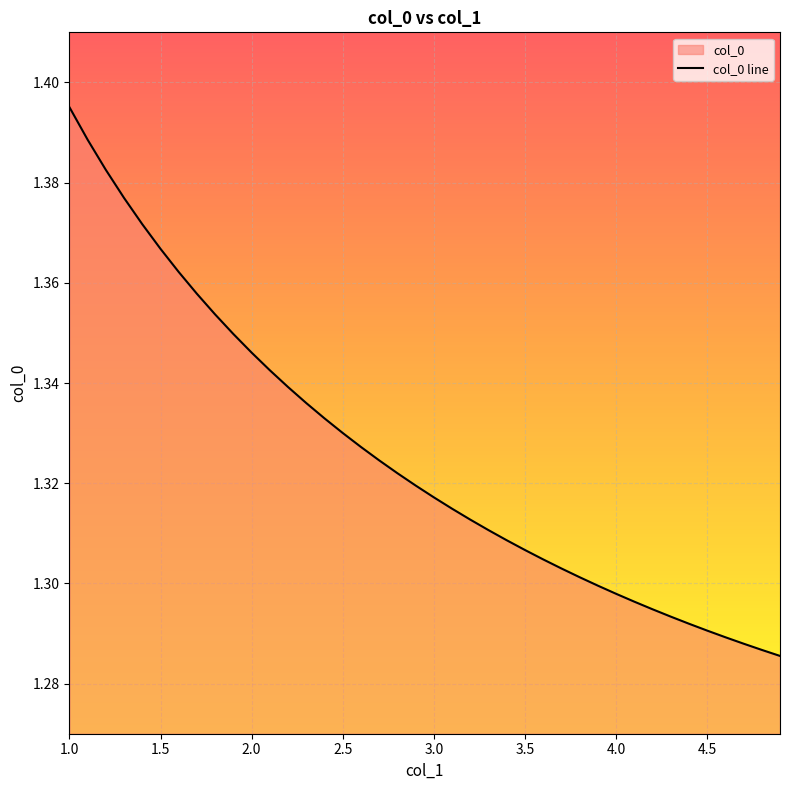

Reading left to right, what are all the values shown in this chart?

1.4	1.4	1.4	1.4	1.4	1.4	1.4	1.4	1.4	1.3	1.3	1.3	1.3	1.3	1.3	1.3	1.3	1.3	1.3	1.3	1.3	1.3	1.3	1.3	1.3	1.3	1.3	1.3	1.3	1.3	1.3	1.3	1.3	1.3	1.3	1.3	1.3	1.3	1.3	1.3